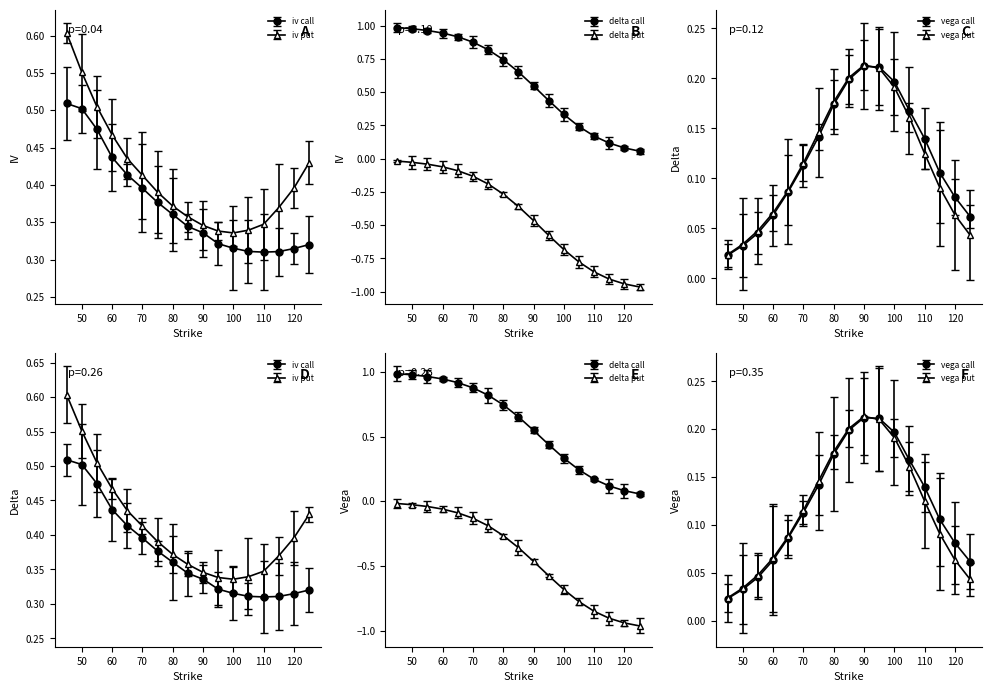

How many lines are shown in the chart?

6